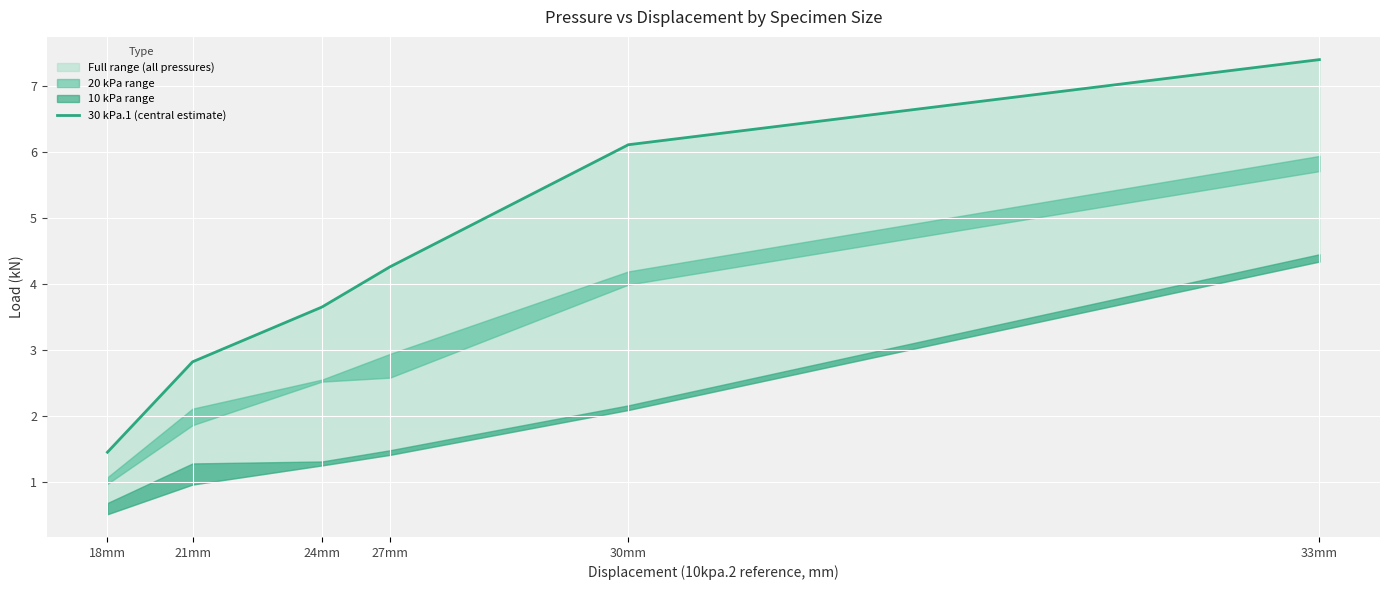

What is the change in value from 24mm to 30mm?

+2.5